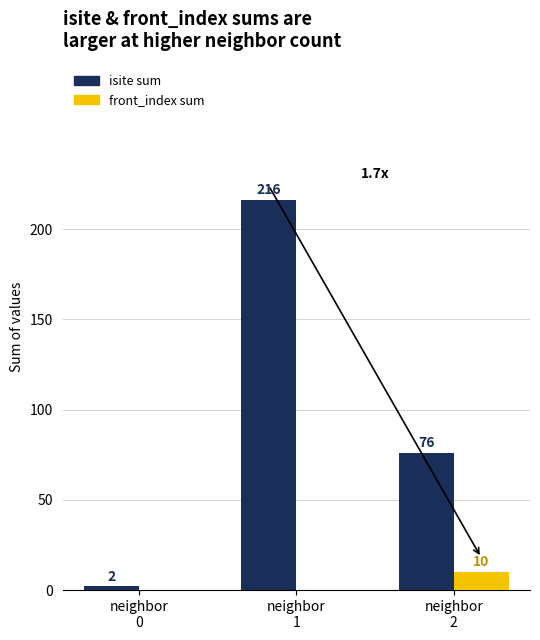

What is the greatest value displayed?

216